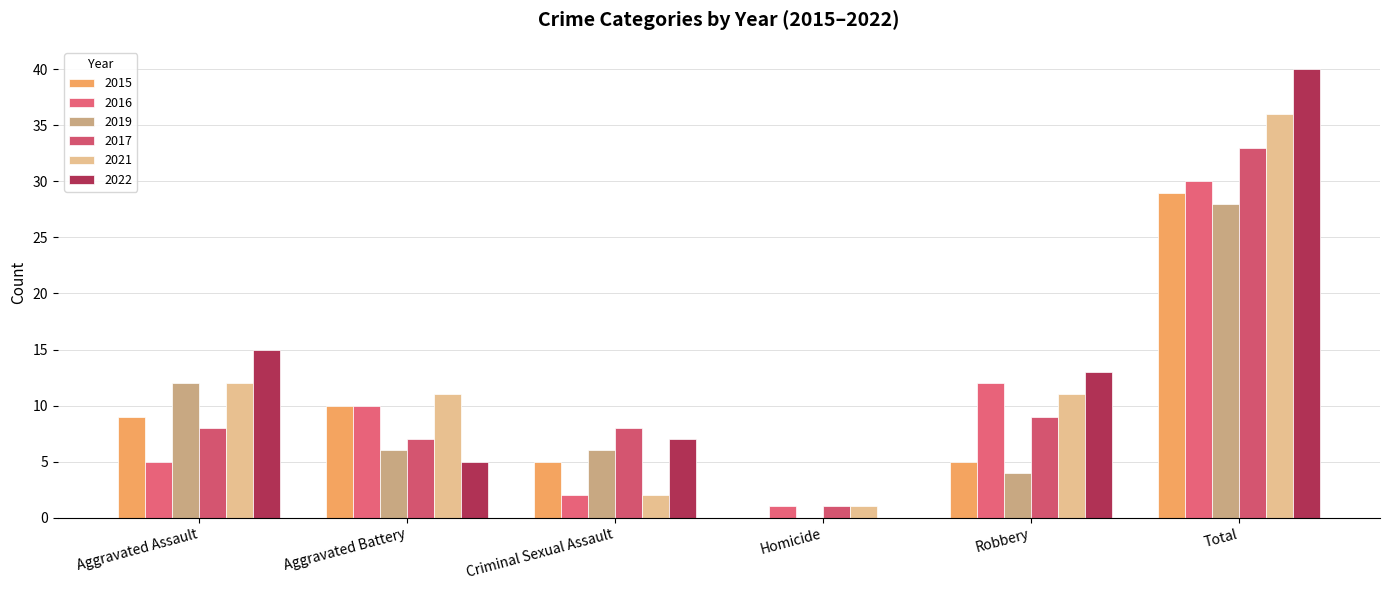

The 2016 series shows 52 at Total. True or false?

False